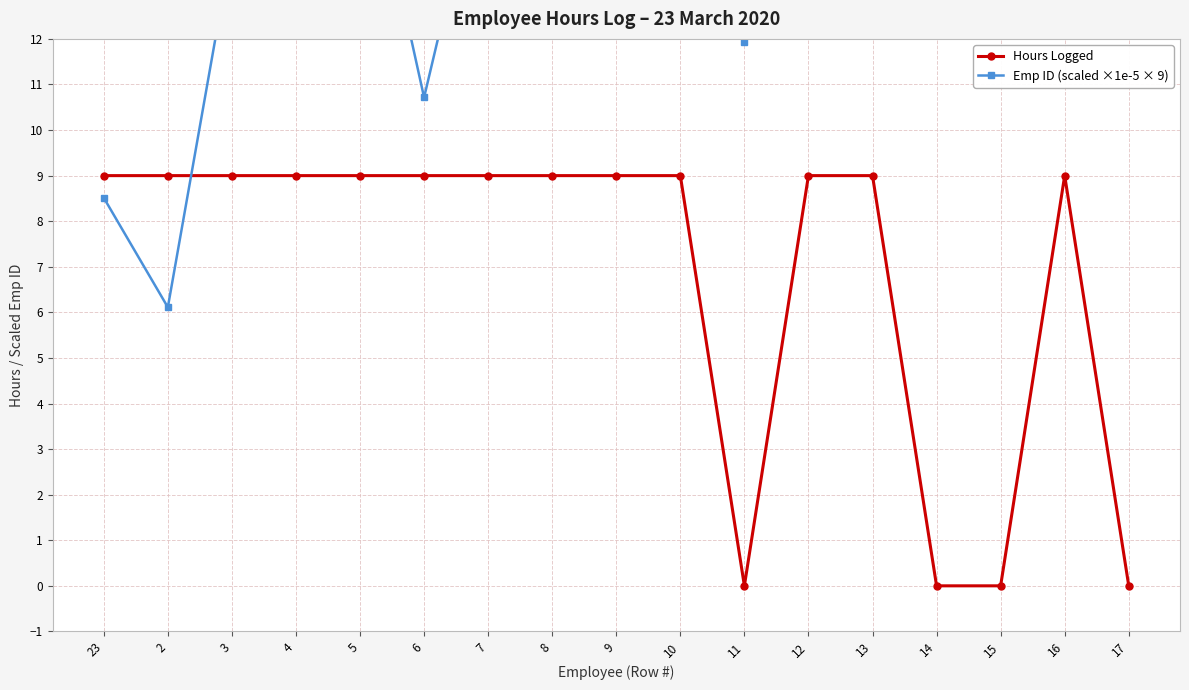

True or false: Hours Logged has more than 0 points higher than both neighbors.

True